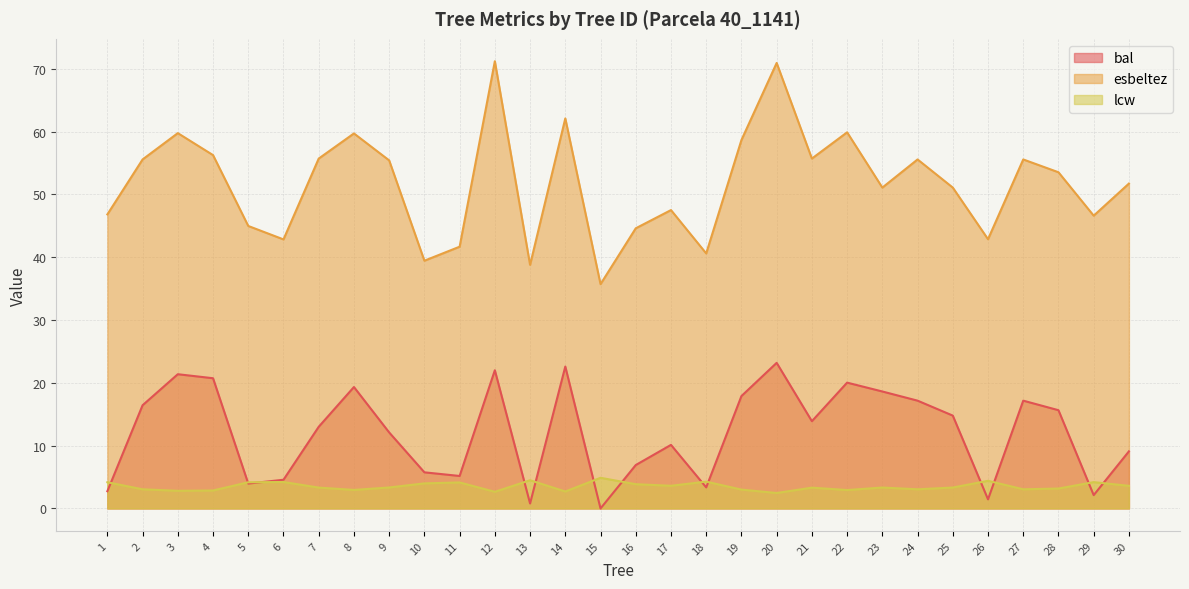

True or false: esbeltez and bal intersect in this chart.

False